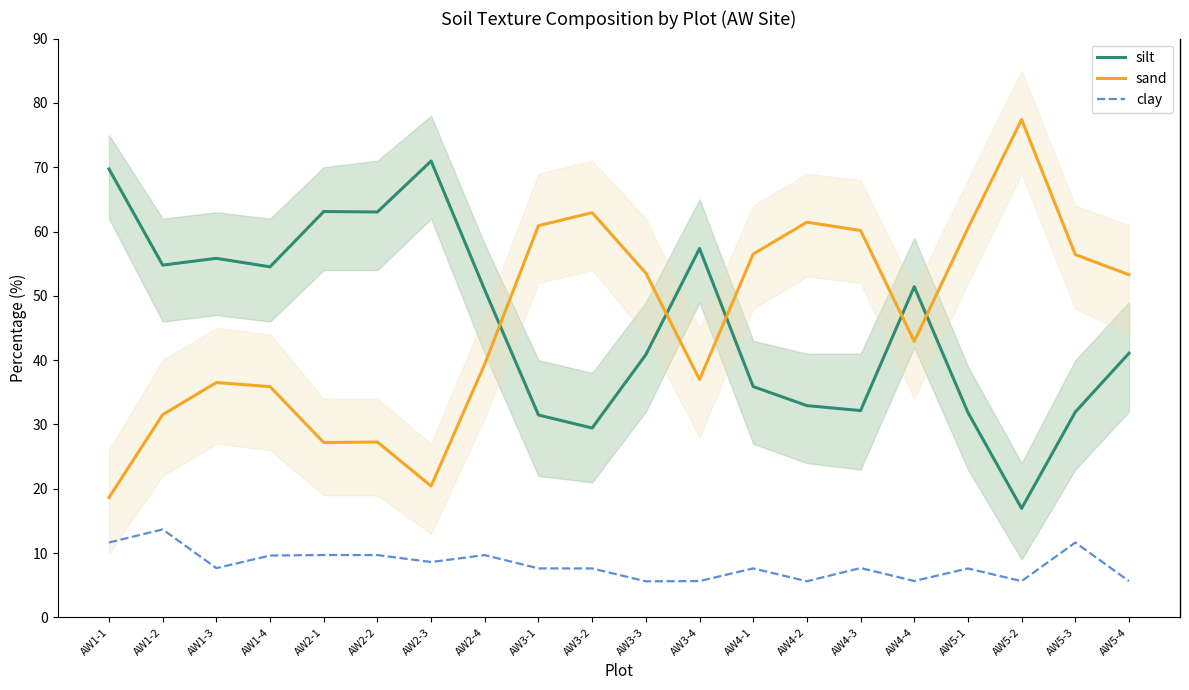

What is the greatest value displayed?

77.4